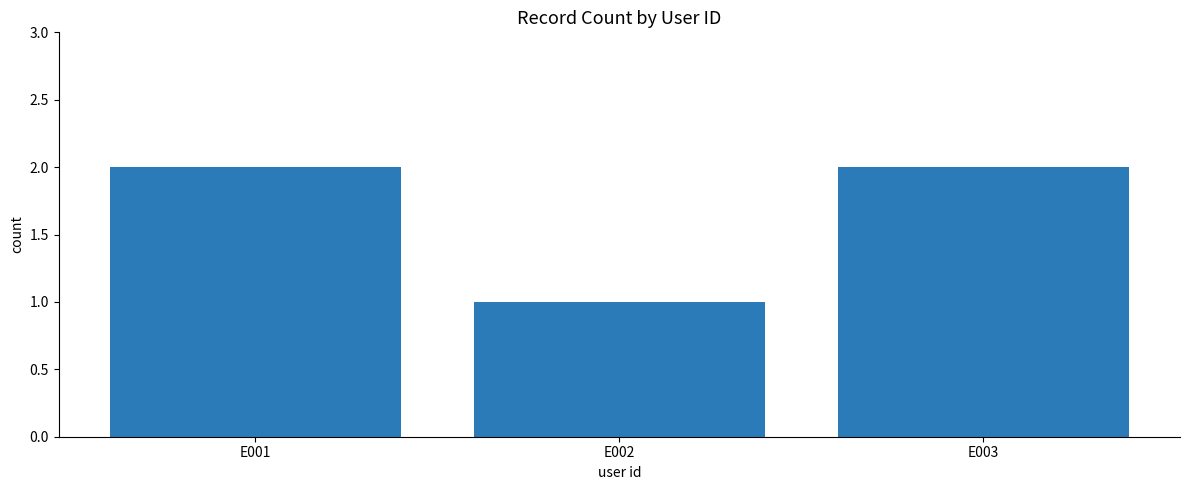

The chart shows a value of 2 at E003. True or false?

True